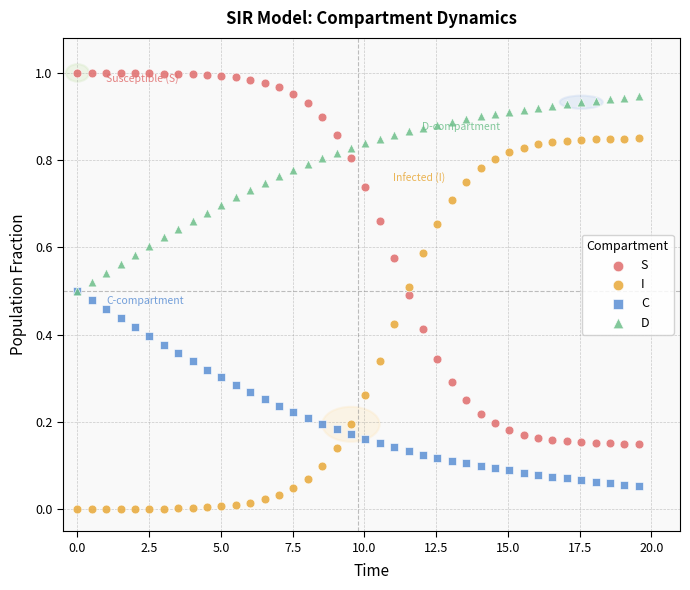

Which series reaches the minimum Y coordinate?

I